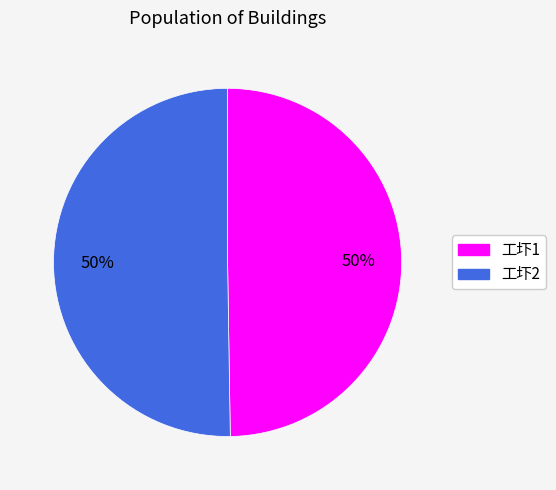

To the nearest percent, what is the average slice percentage?

50%